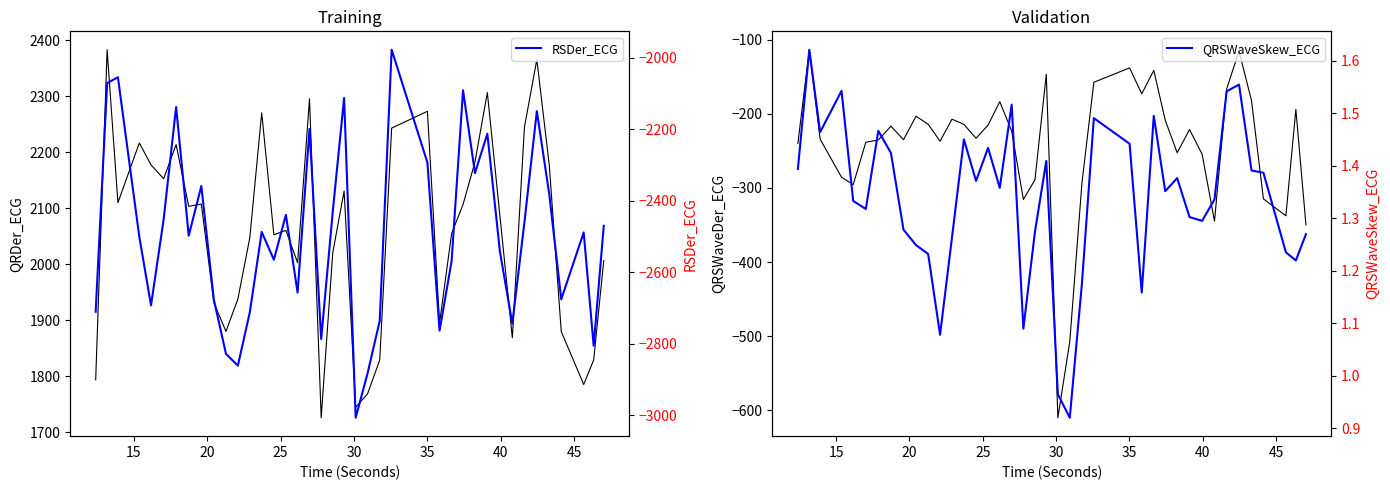

Which series has the largest range (max minus min)?

RSDer_ECG